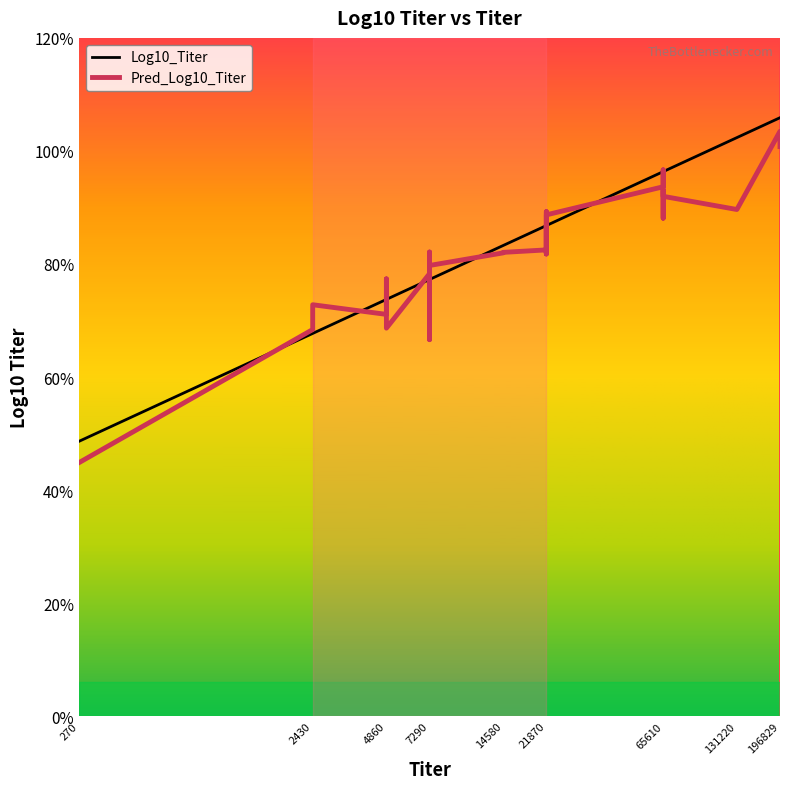

What are all the series names shown in the legend?

Log10_Titer, Pred_Log10_Titer